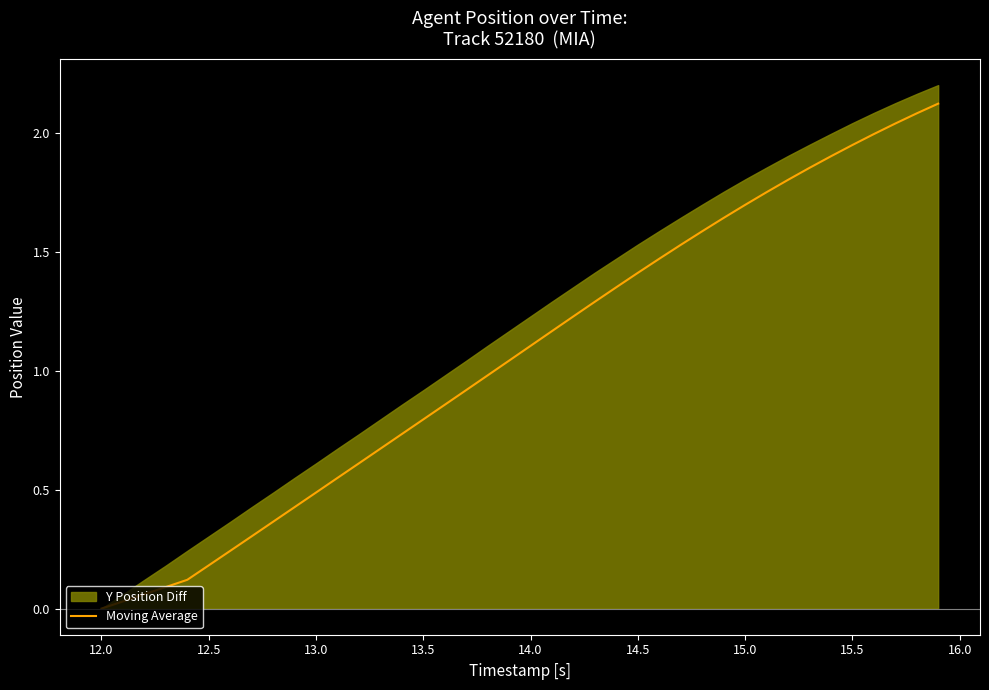

What is the average value?

1.1